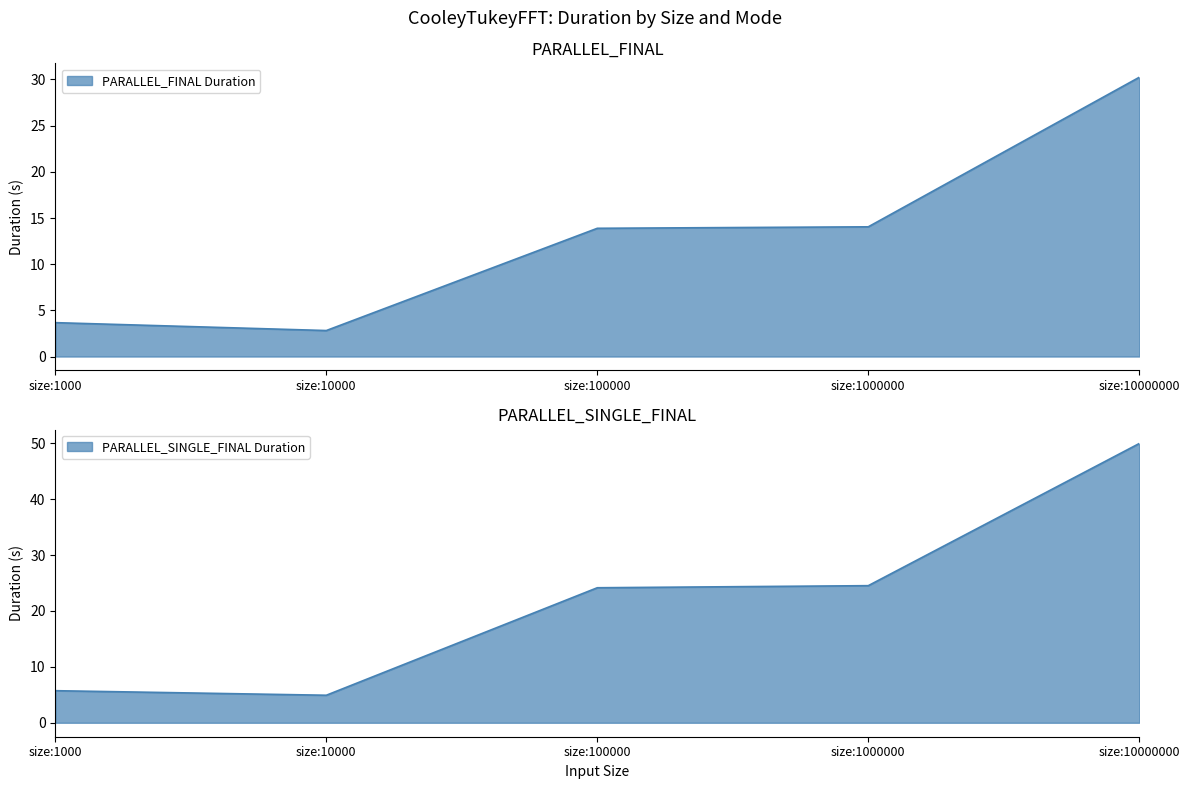

Reading left to right, list all the values displayed in this chart.

PARALLEL_FINAL Duration: 3.7	2.8	13.9	14.0	30.2
PARALLEL_SINGLE_FINAL Duration: 5.7	4.9	24.1	24.5	49.9